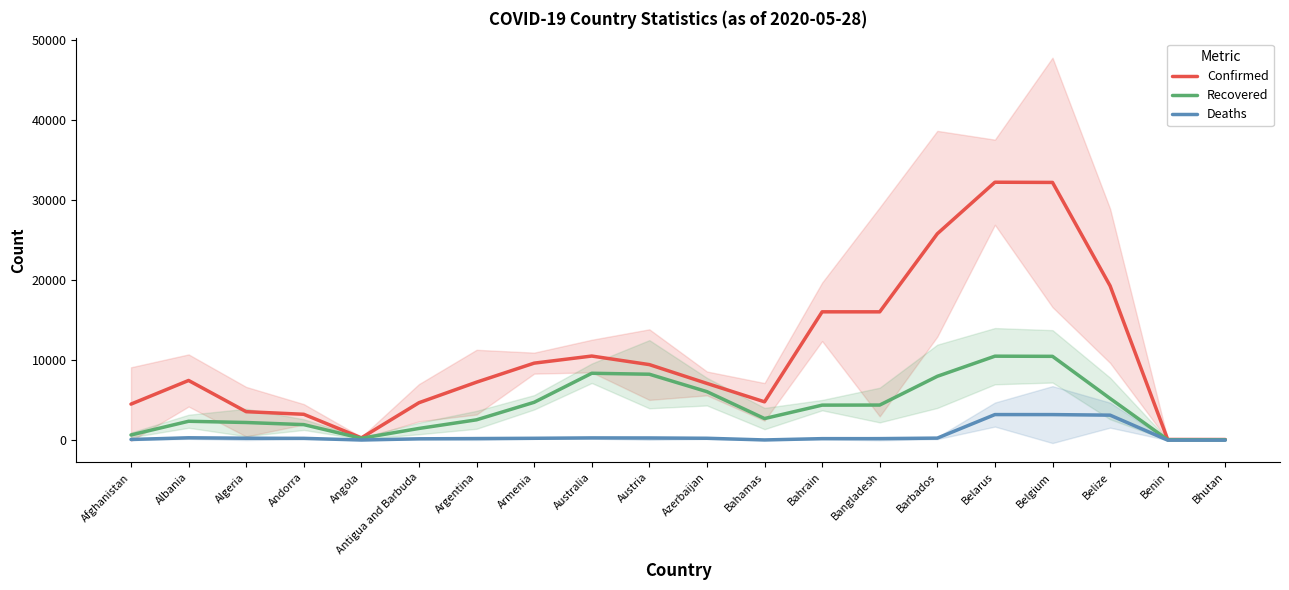

True or false: Recovered has a value of 4042.6 at Albania.

False